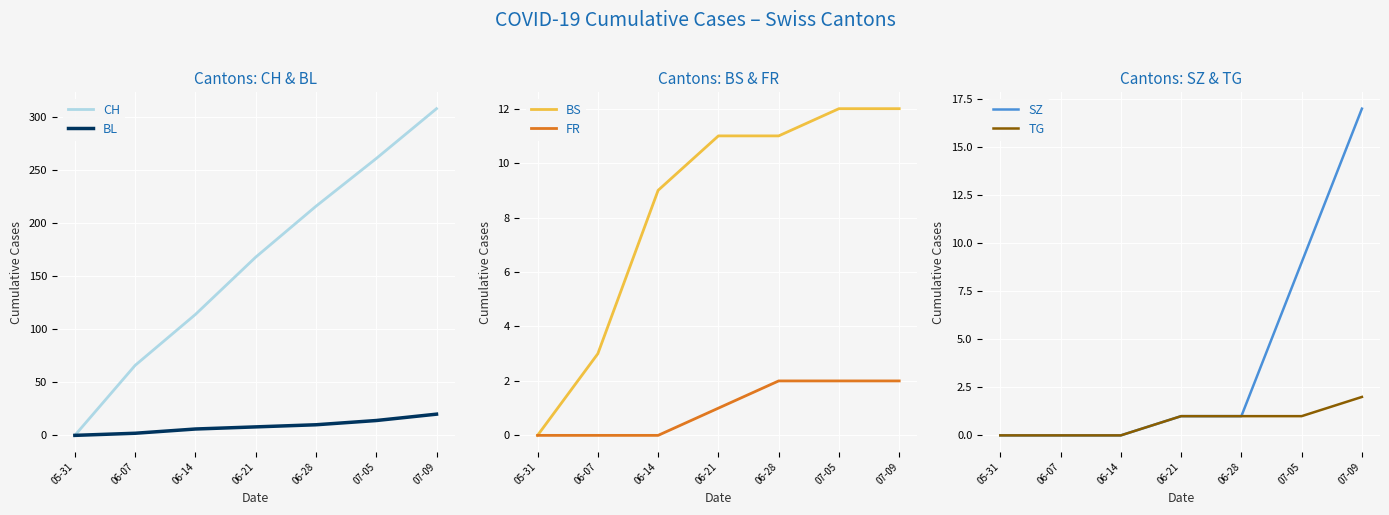

What are all the series names shown in the legend?

CH, BL, BS, FR, SZ, TG